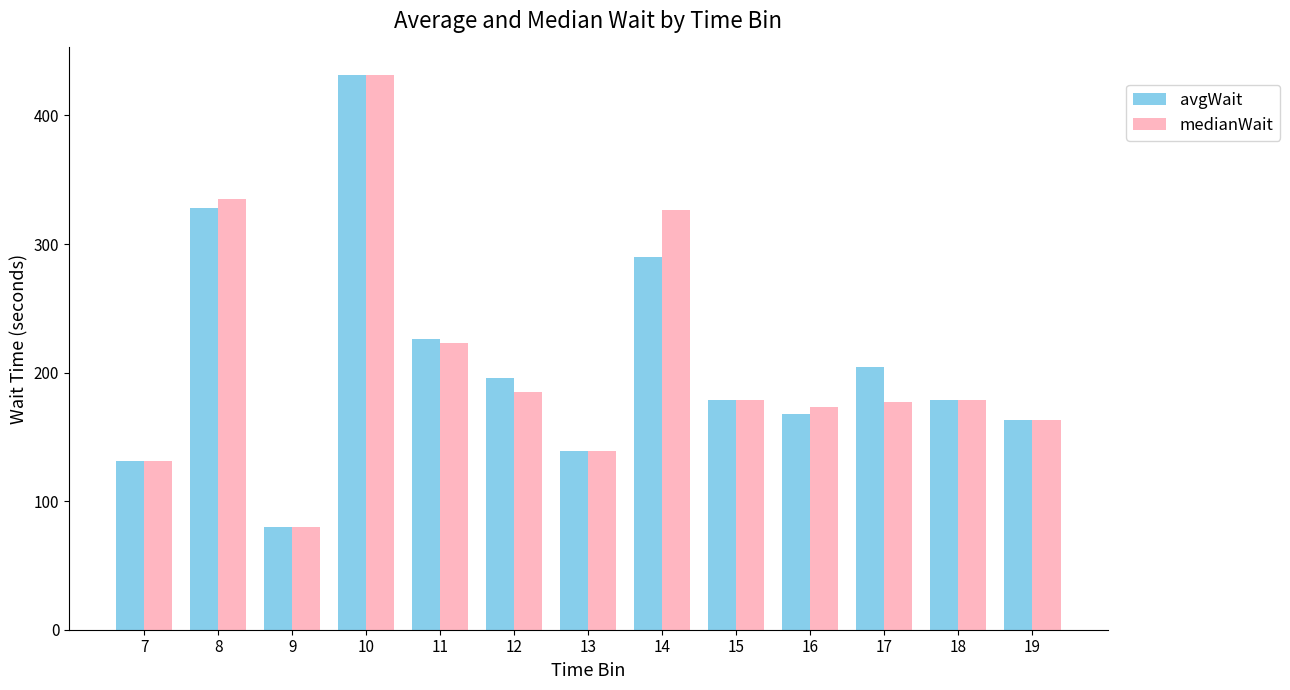

Between 13 and 16, which series saw the biggest shift?

medianWait